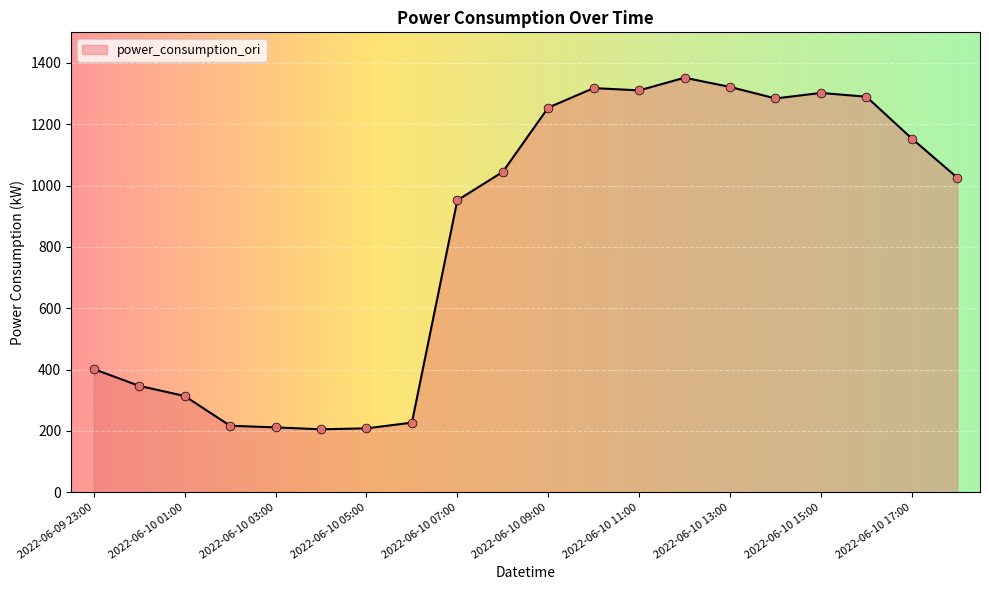

What is the minimum value shown in the chart?

205.4